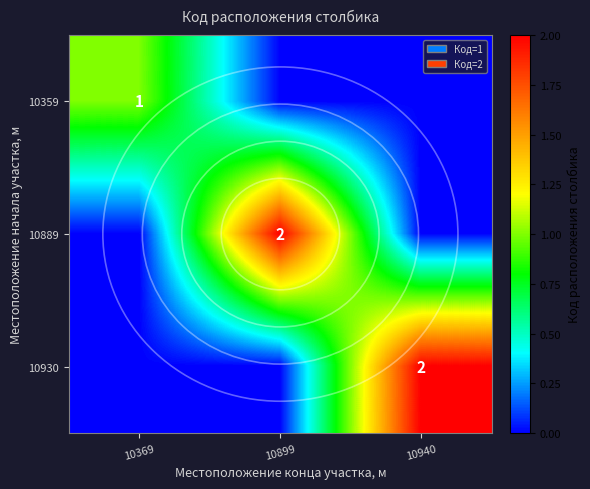

Is it true that 10889 equals 1 at 10899?

False